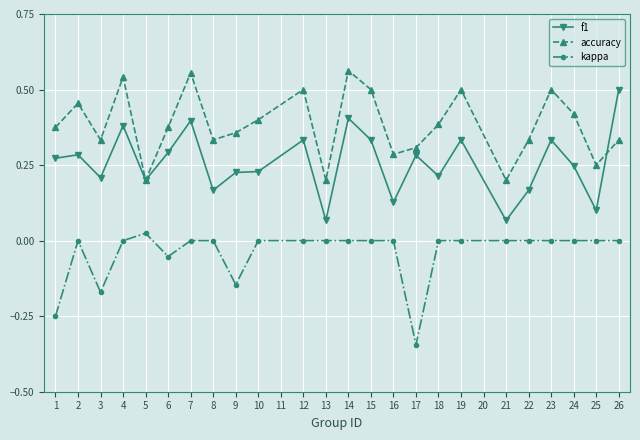

How many data points does each series have?

24